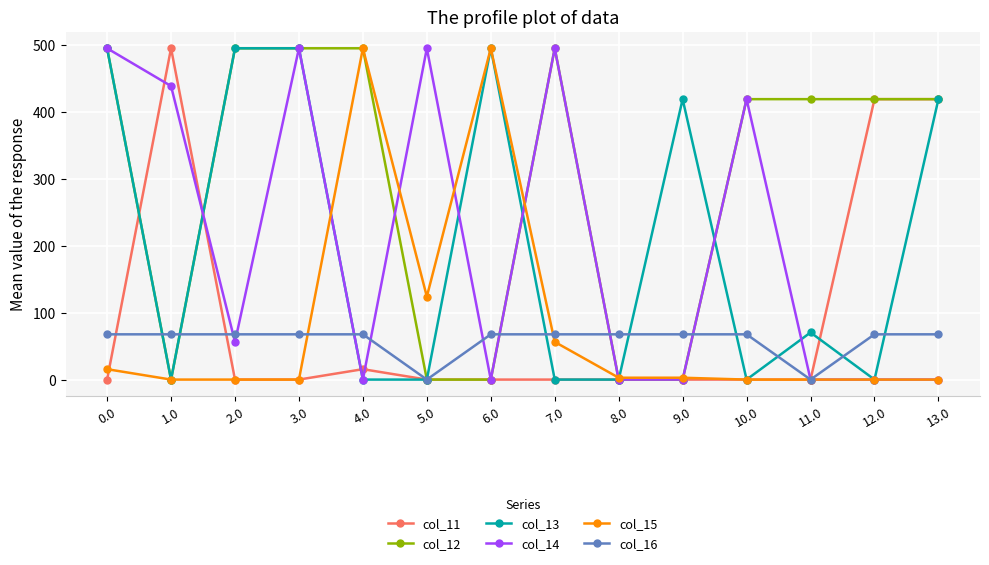

How many values in the col_16 series are below 67?

2